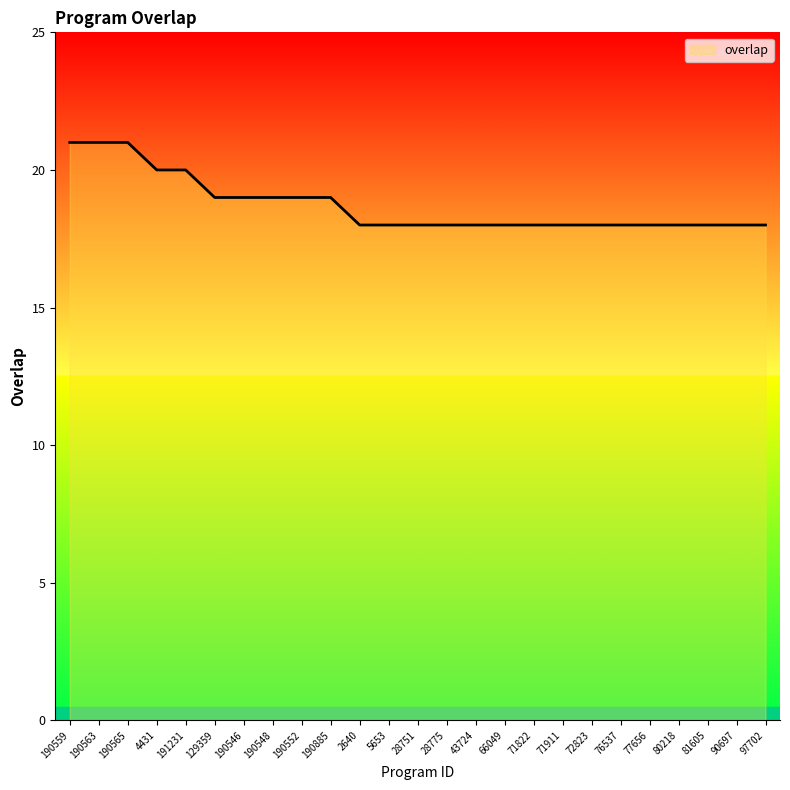

Is it true that the value at 71911 is 9?

False